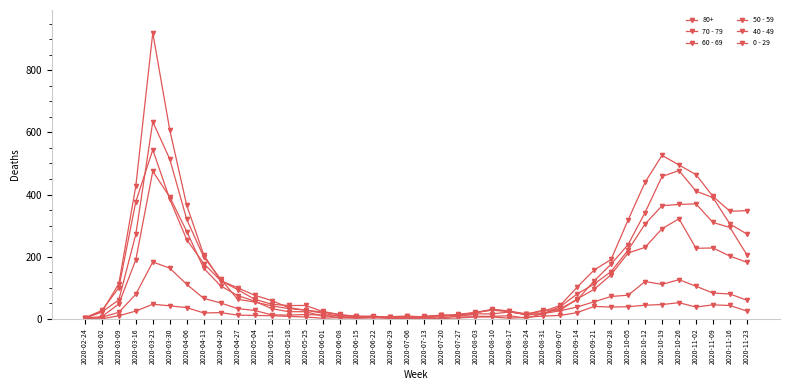

What is the average value of the 0 - 29 series?

19